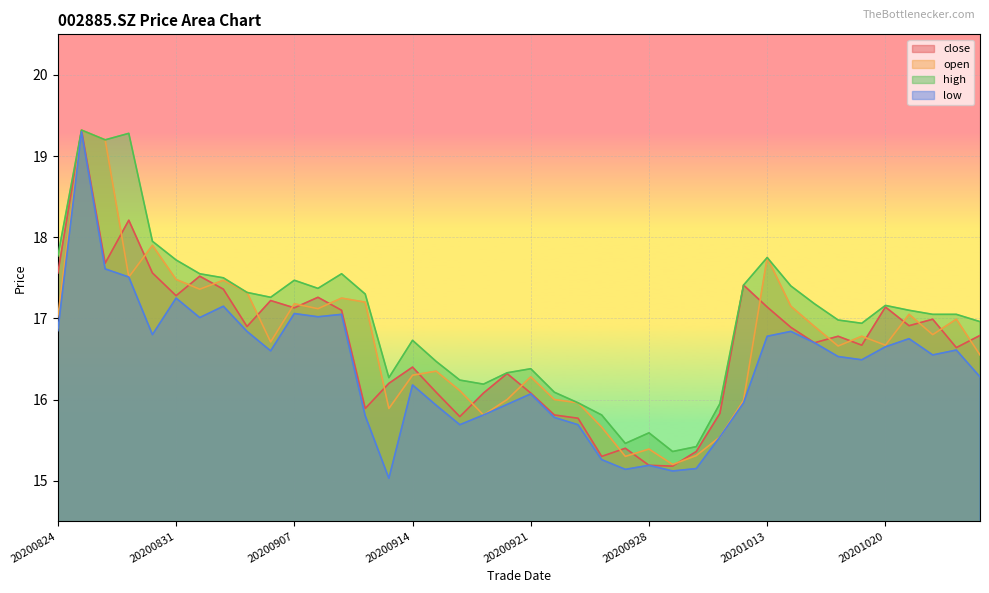

Where is the first local maximum for low?

20200825